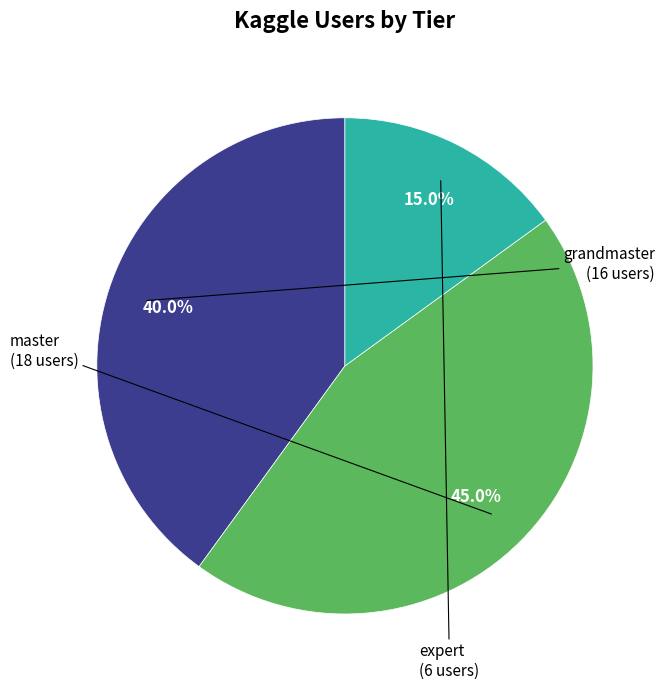

Does grandmaster represent more than half of the total?

No